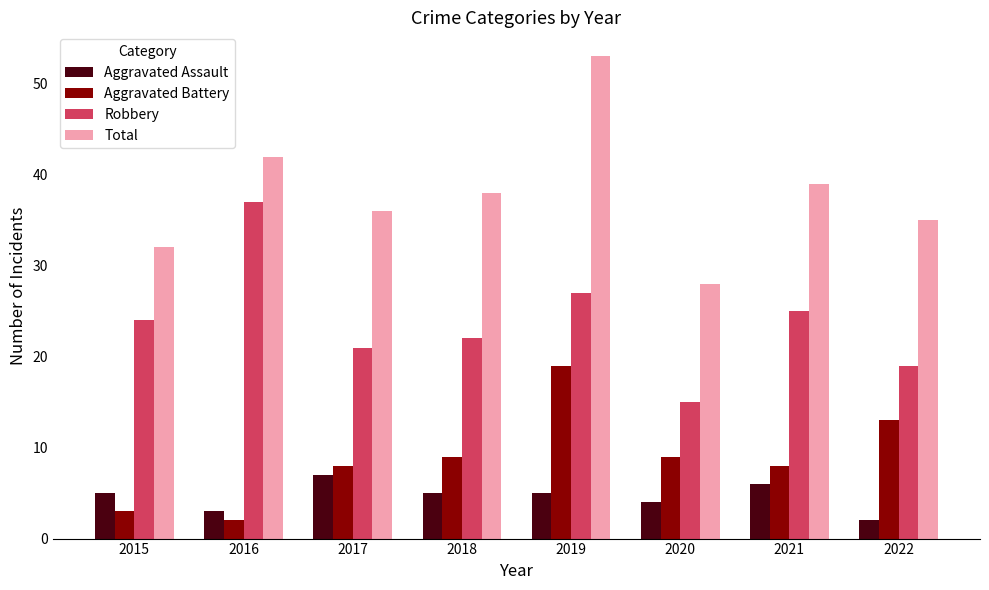

What is the maximum value shown in the chart?

53